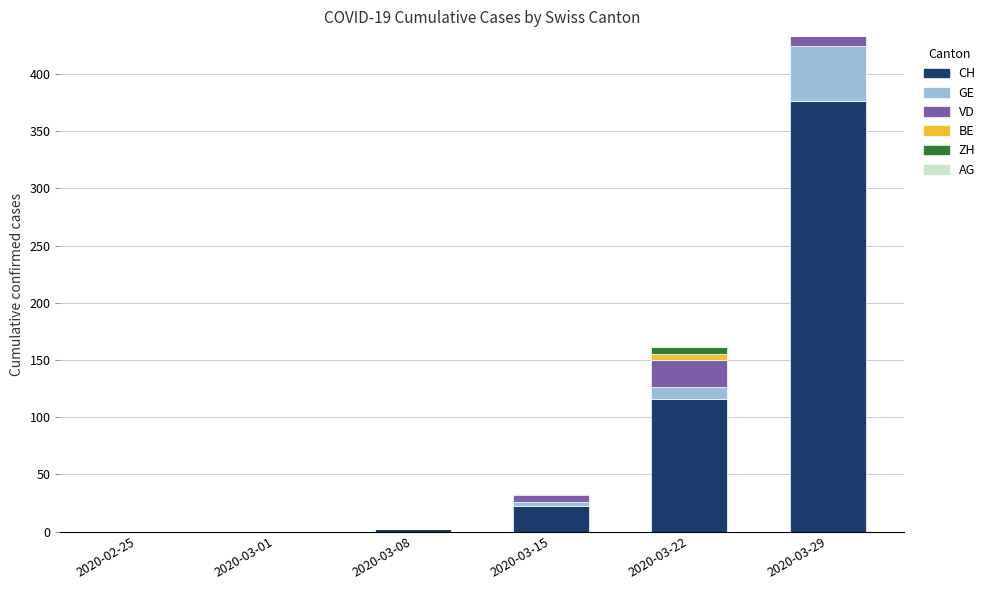

What is the average value of the ZH series?

5